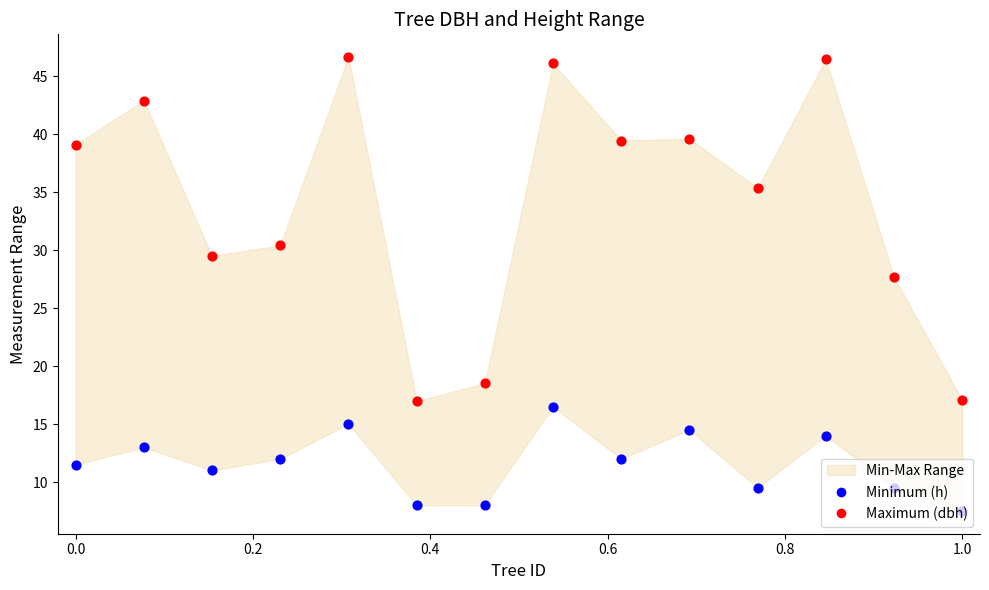

Is the value of Maximum (dbh) at 1.2 greater than the value of Minimum (h) at 9?

Yes